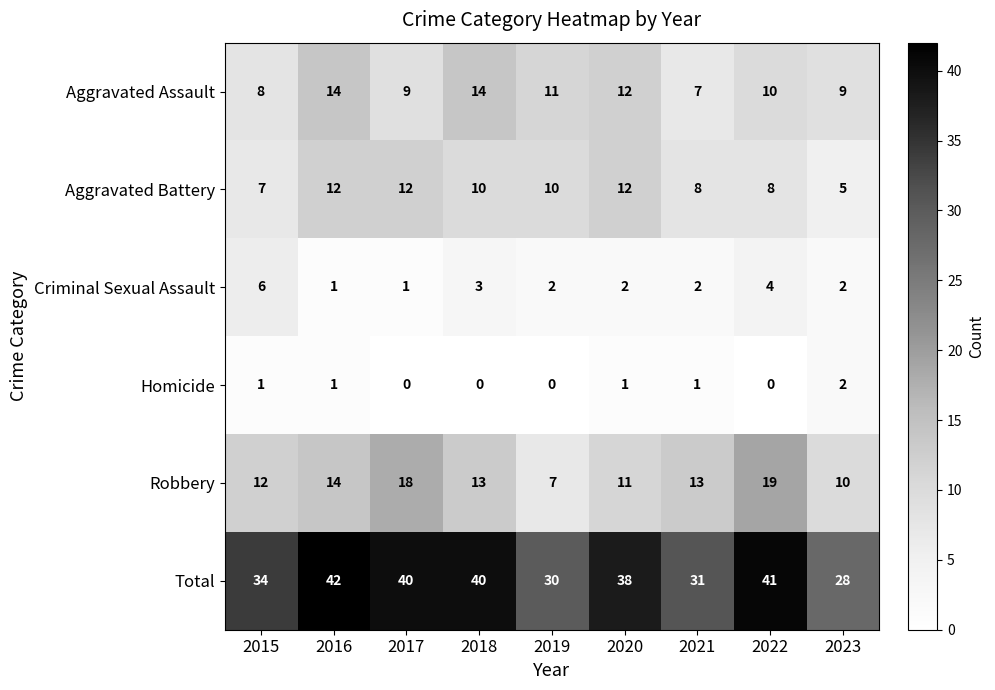

Rank the series at 2019 from lowest to highest value.

Homicide, Criminal Sexual Assault, Robbery, Aggravated Battery, Aggravated Assault, Total